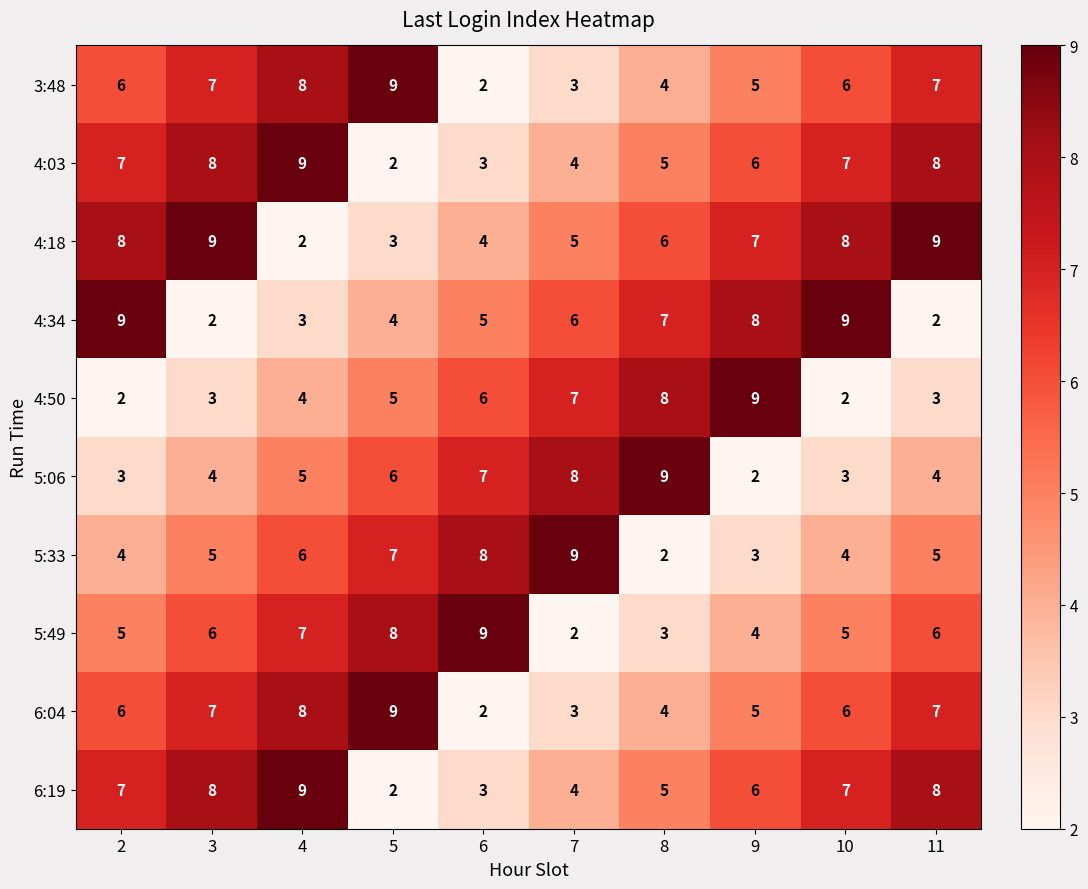

What is the approximate value of 5:06 at 7?

8